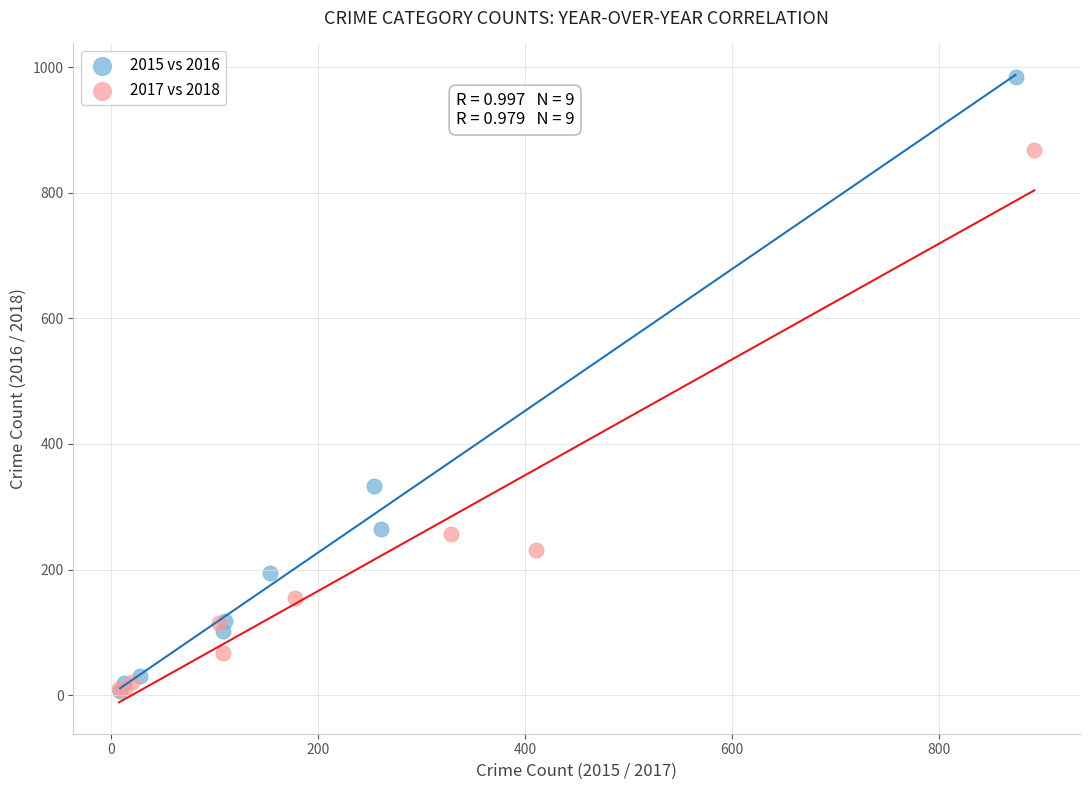

Which series has the largest Y range (max minus min)?

2015 vs 2016